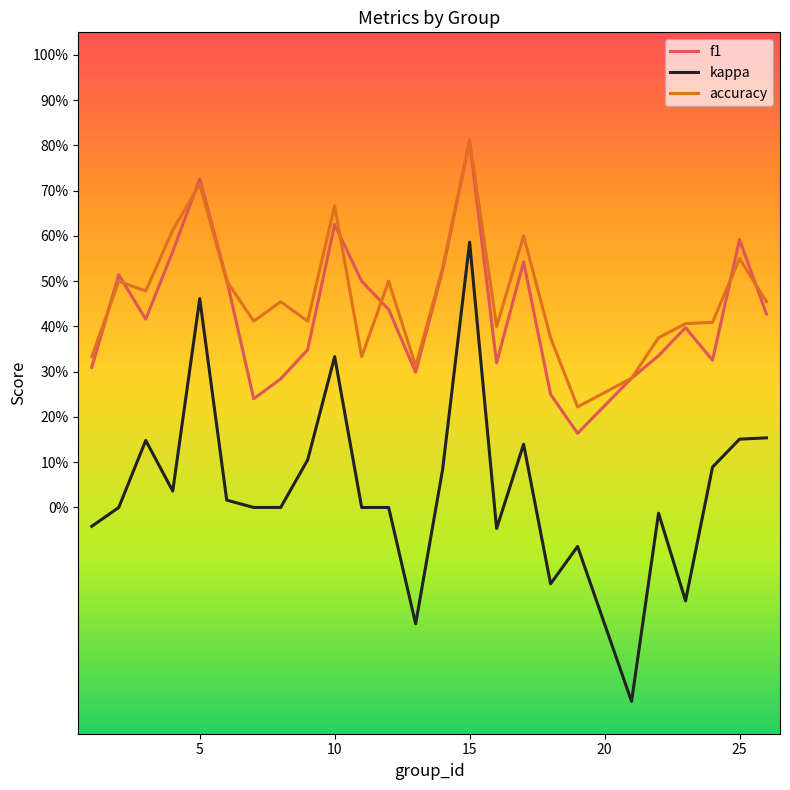

Does the chart have visible grid lines?

No